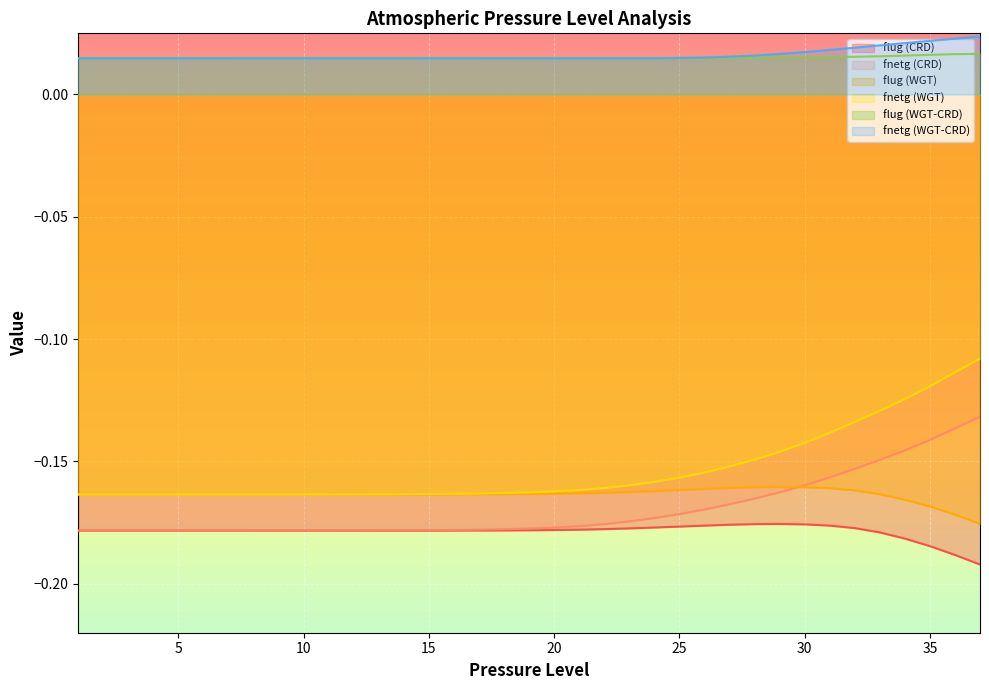

The value of flug (WGT) at 1 is -0.2. True or false?

True